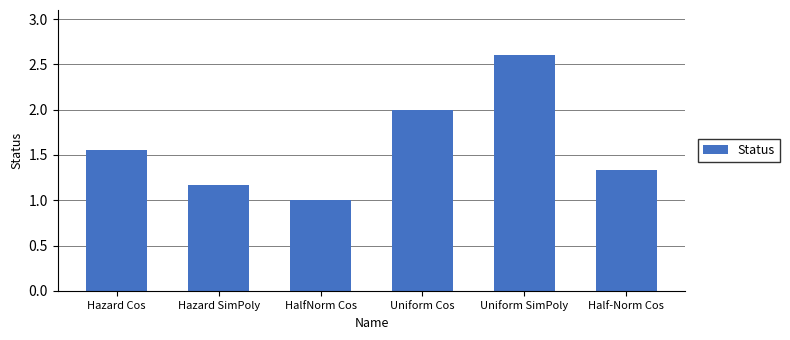

Are the bars grouped side by side (vs. stacked)?

No